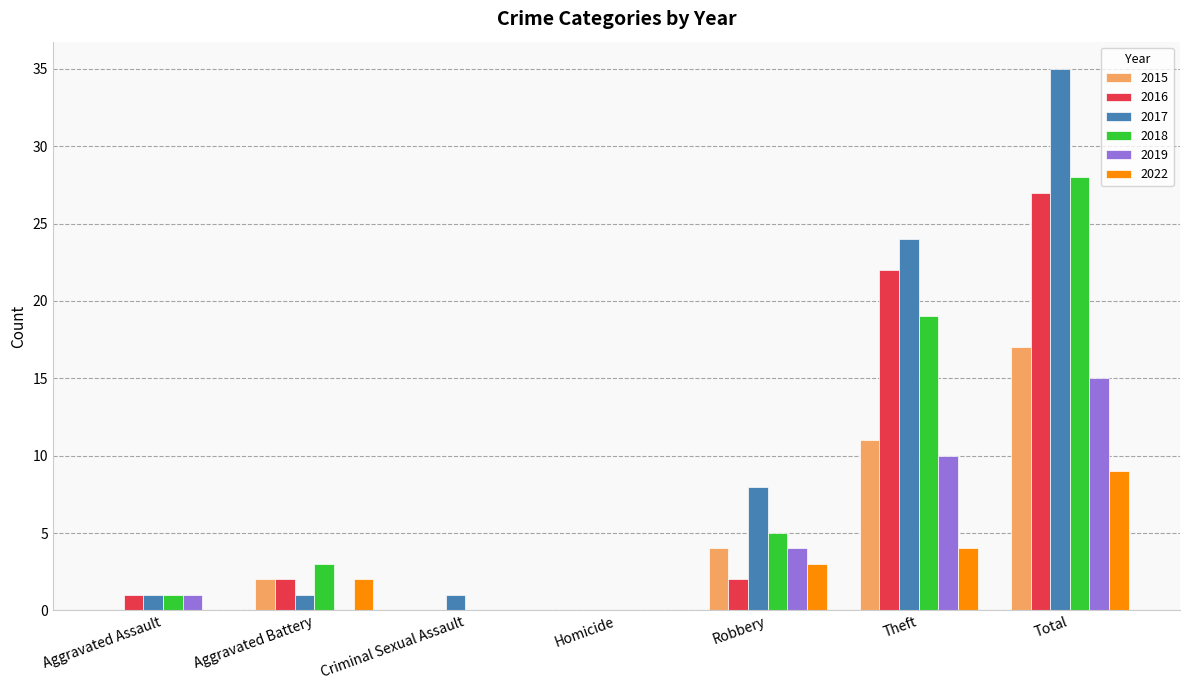

How many groups of bars are there?

7